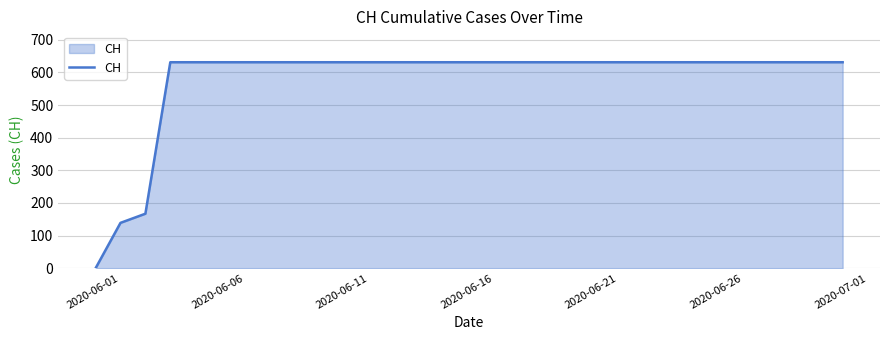

What is the difference between the maximum and minimum values?

631